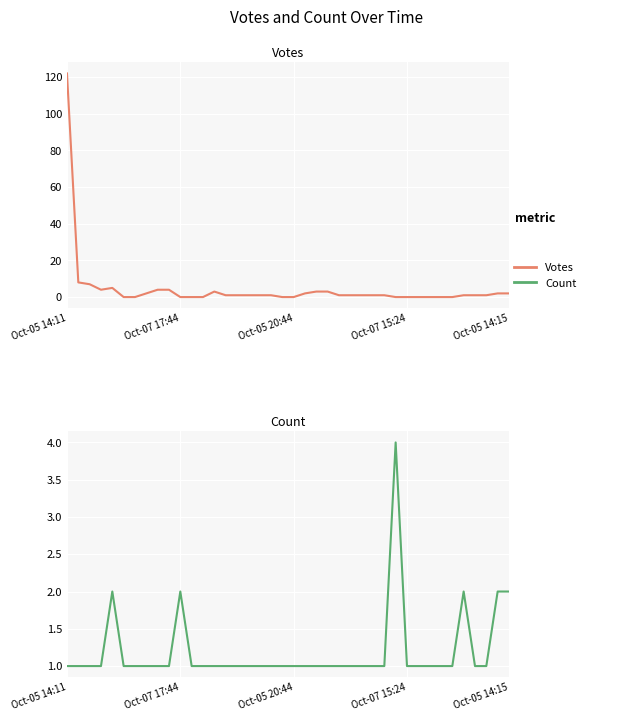

At which category does the chart reach its peak across all series?

Oct-05 14:11